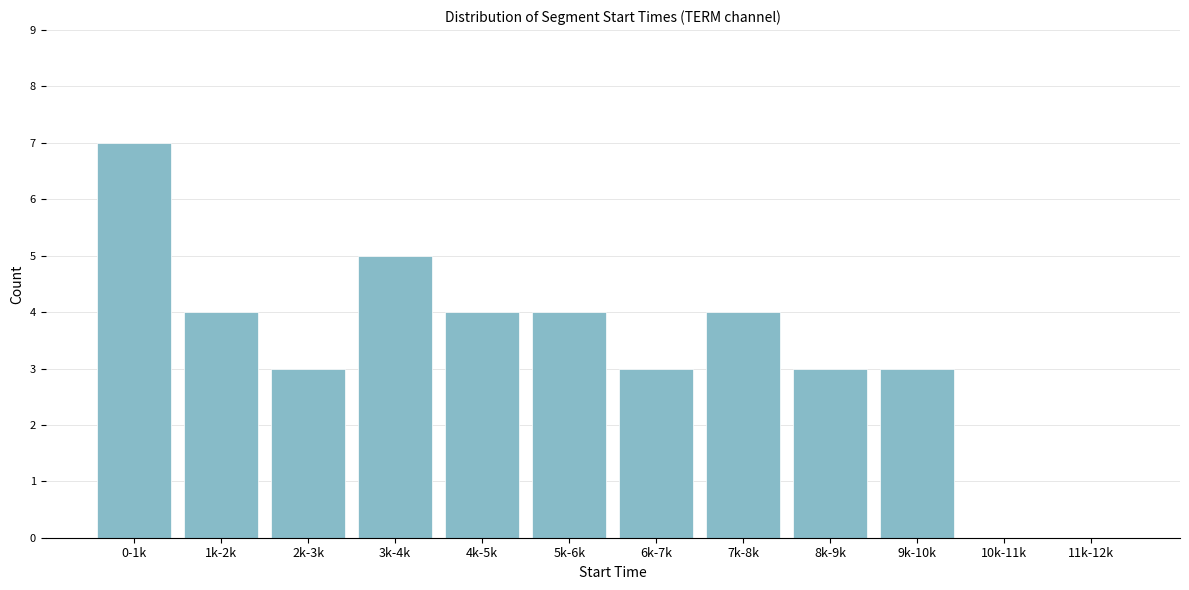

Reading left to right, extract all data points from this chart.

0-1k=7	1k-2k=4	2k-3k=3	3k-4k=5	4k-5k=4	5k-6k=4	6k-7k=3	7k-8k=4	8k-9k=3	9k-10k=3	10k-11k=0	11k-12k=0